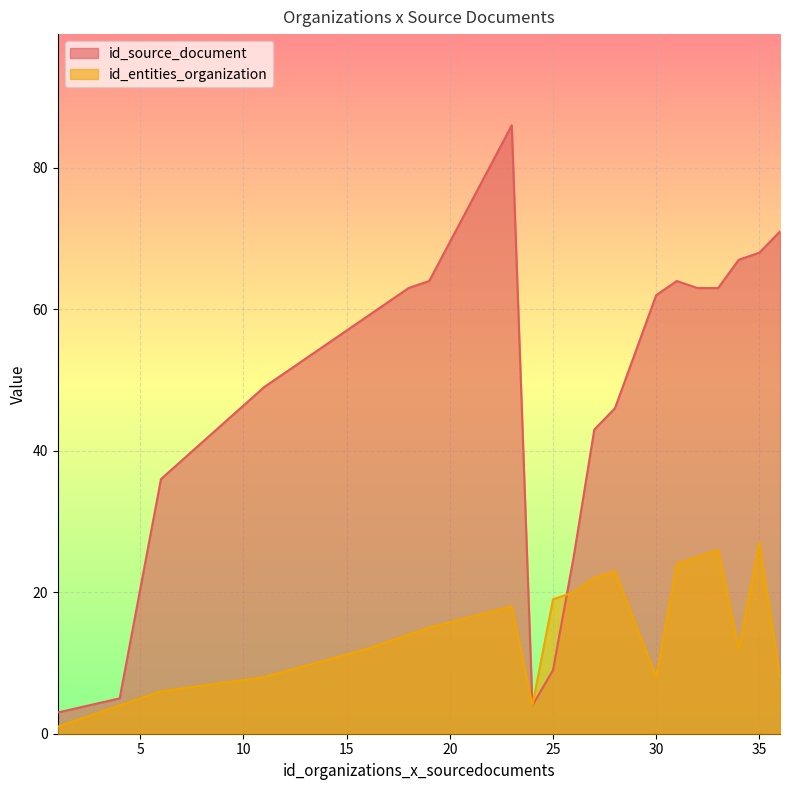

At which category does the chart reach its minimum across all series?

1